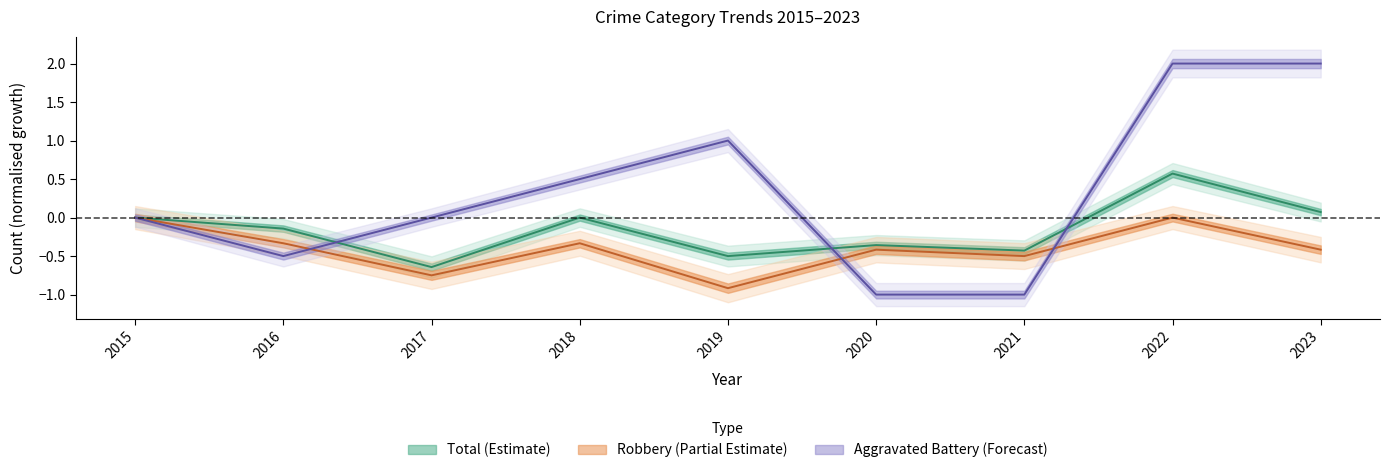

What is the value of the Robbery point at the 9th from the left?

-0.4